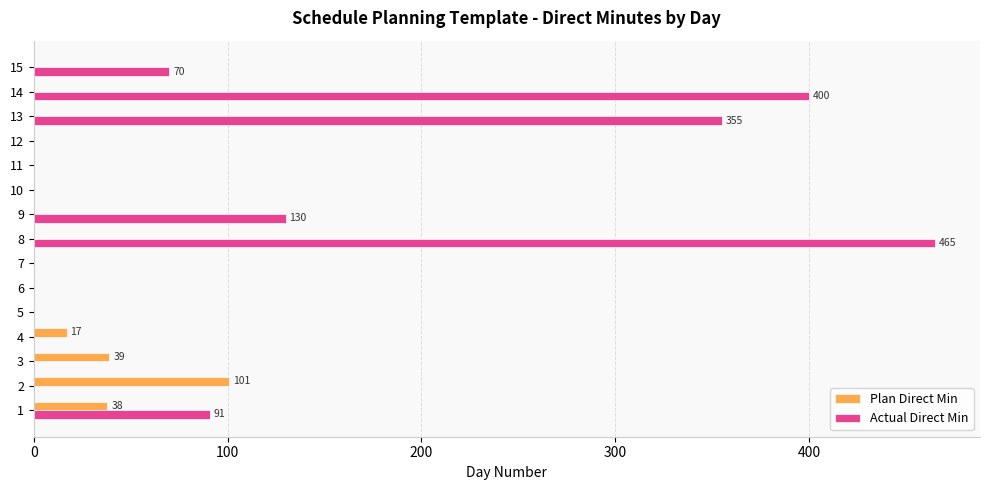

The value of Actual Direct Min at 3 is -150. True or false?

False